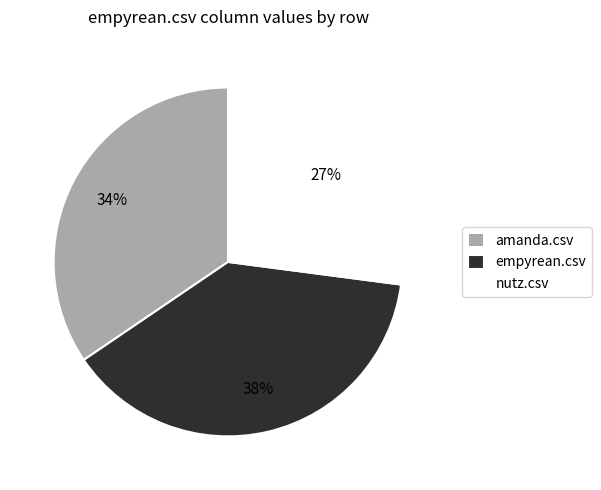

To the nearest percent, what is the combined percentage of amanda.csv and nutz.csv?

62%